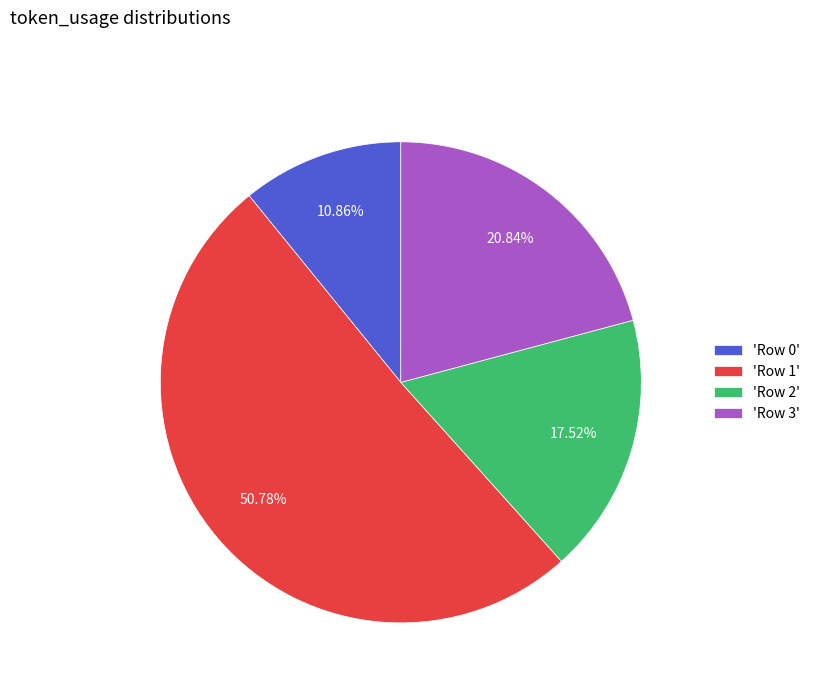

What is the majority slice?

'Row 1'